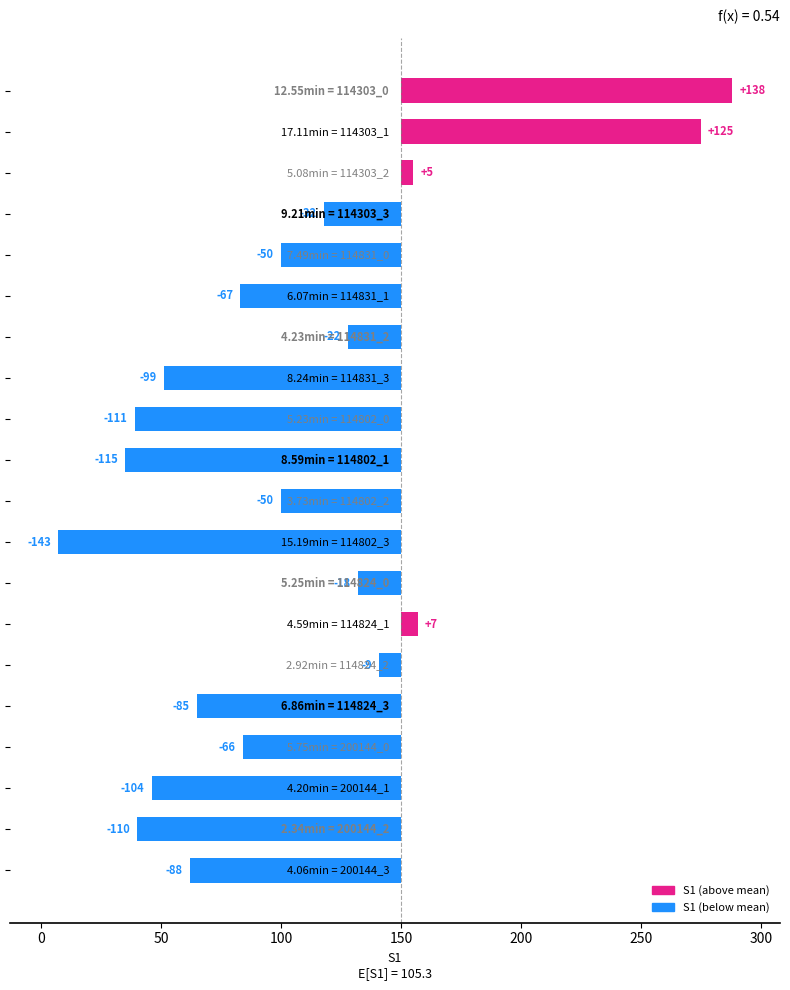

Count the number of values greater than -50.

8